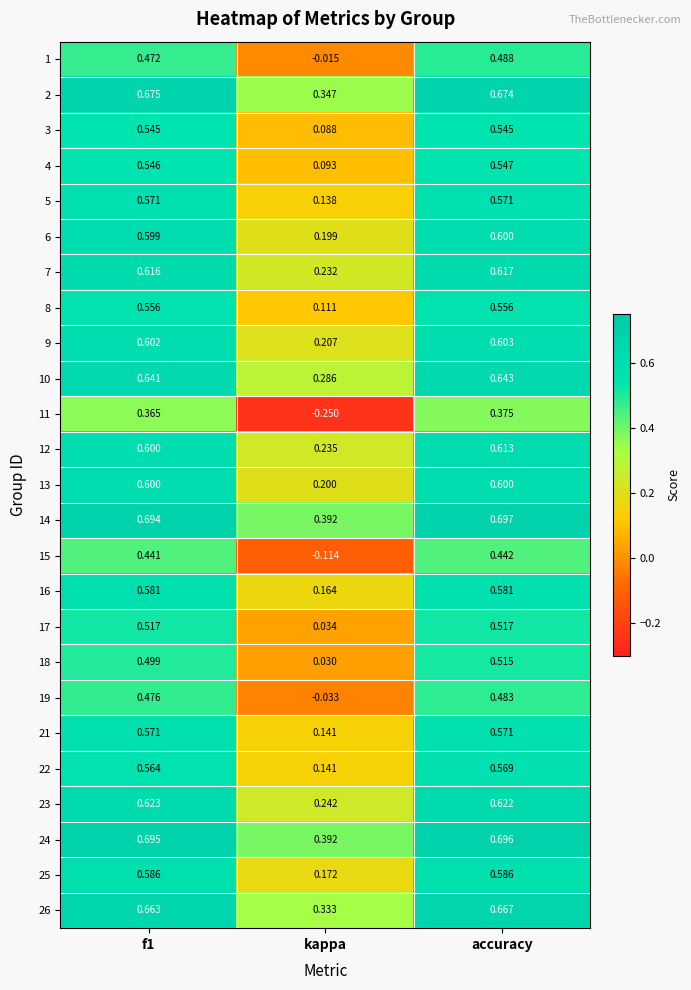

Is the value of 9 at accuracy greater than the value of 1 at accuracy?

Yes